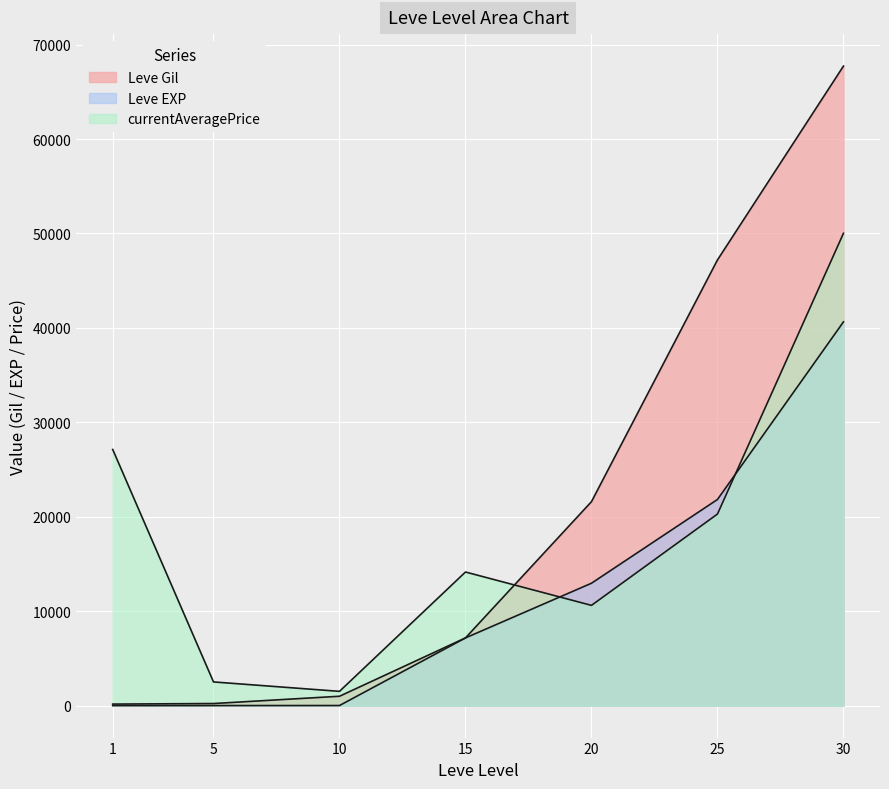

What is the lowest value of the Leve Gil series?

160